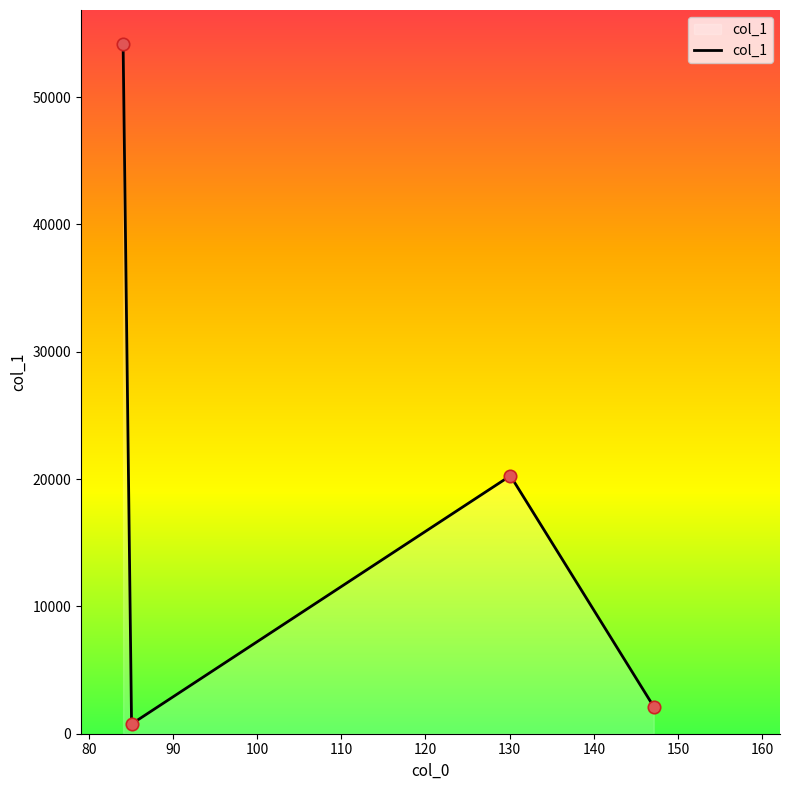

True or false: there are more than 0 points higher than both neighbors.

True